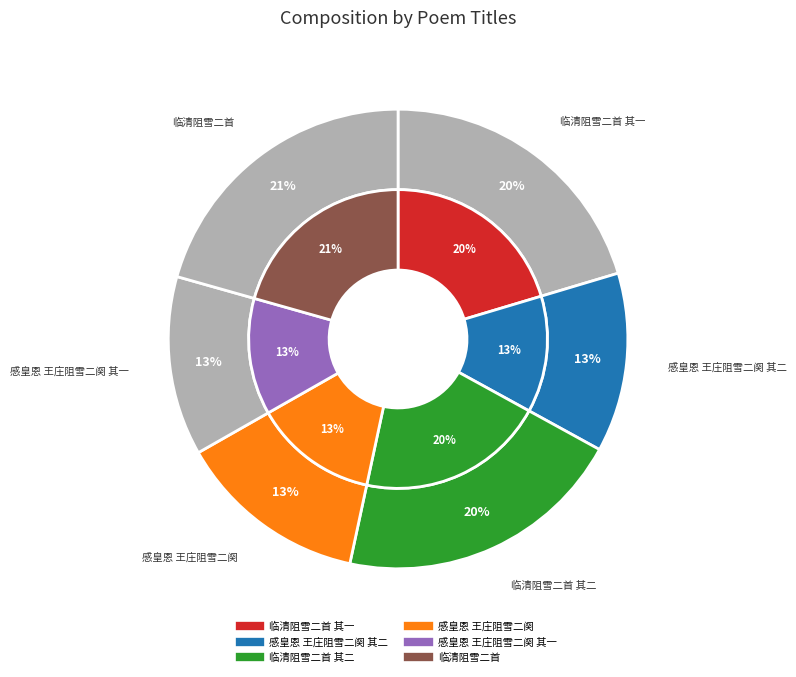

Between 感皇恩 王庄阻雪二阕 and 临清阻雪二首, which is larger?

临清阻雪二首